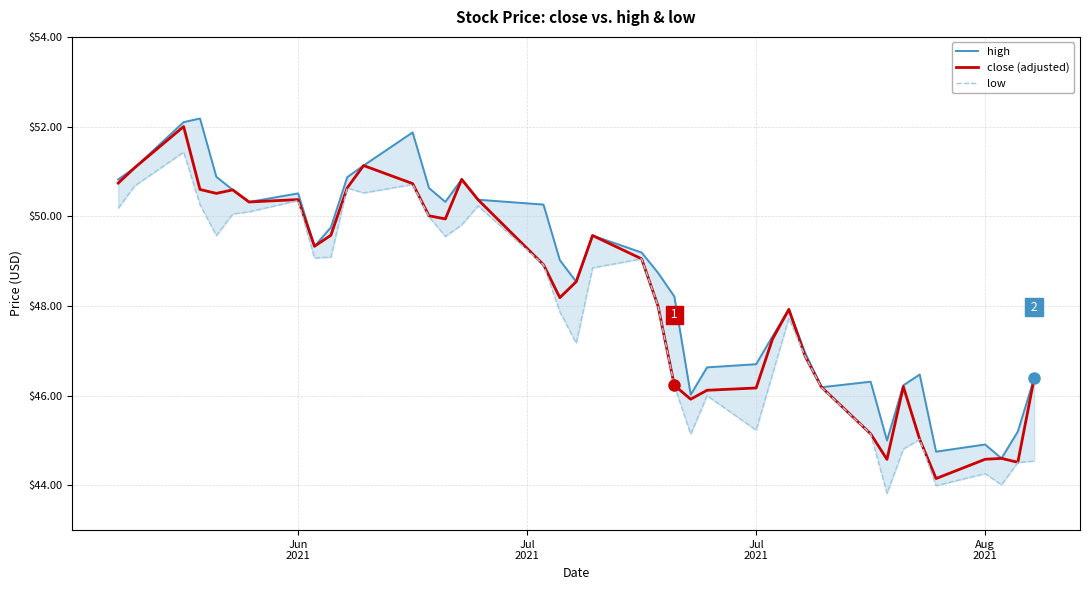

What is the lowest value of the high series?

44.6